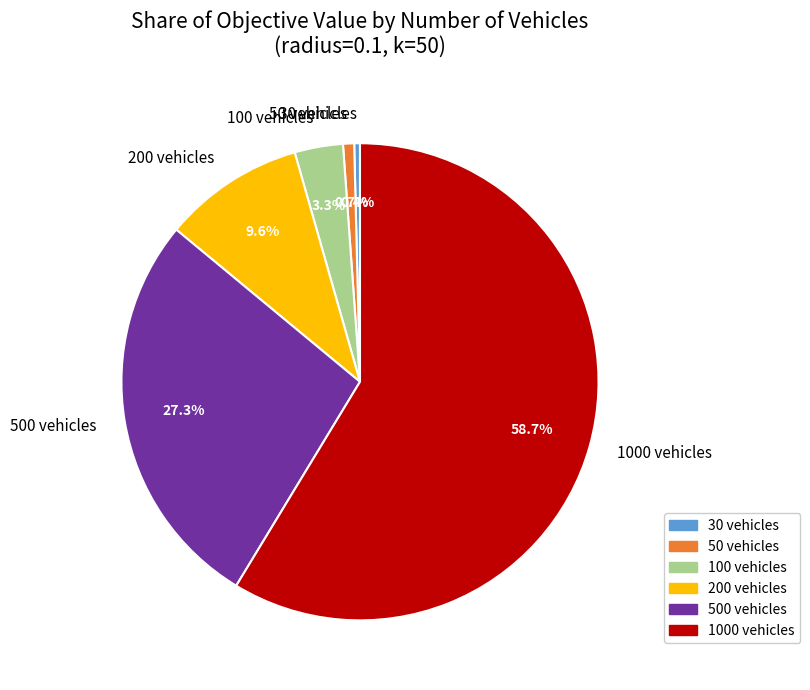

Does 500 vehicles represent more than half of the total?

No